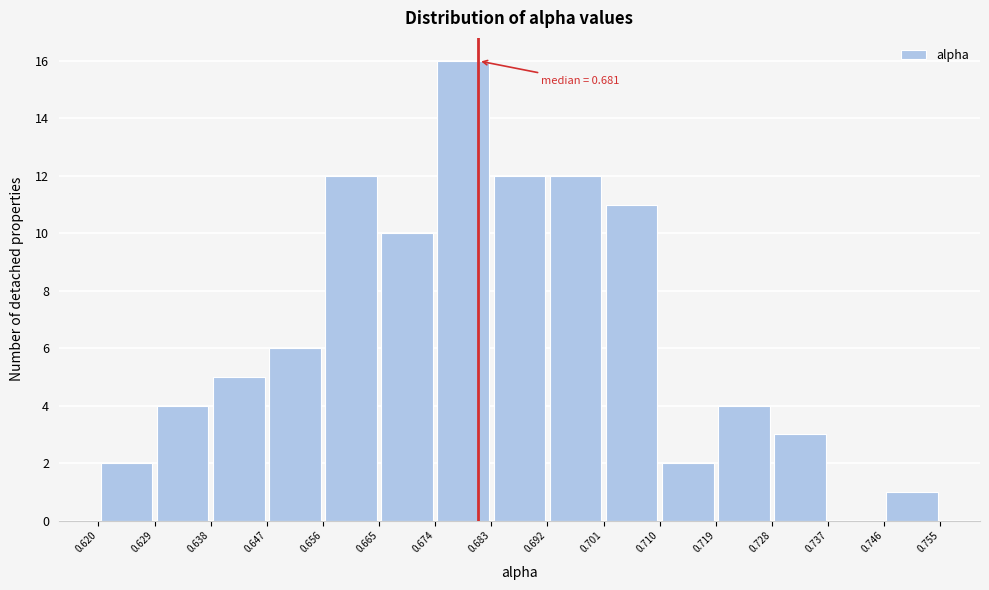

Which range on the x-axis has the tallest bar?

0.674 to 0.683